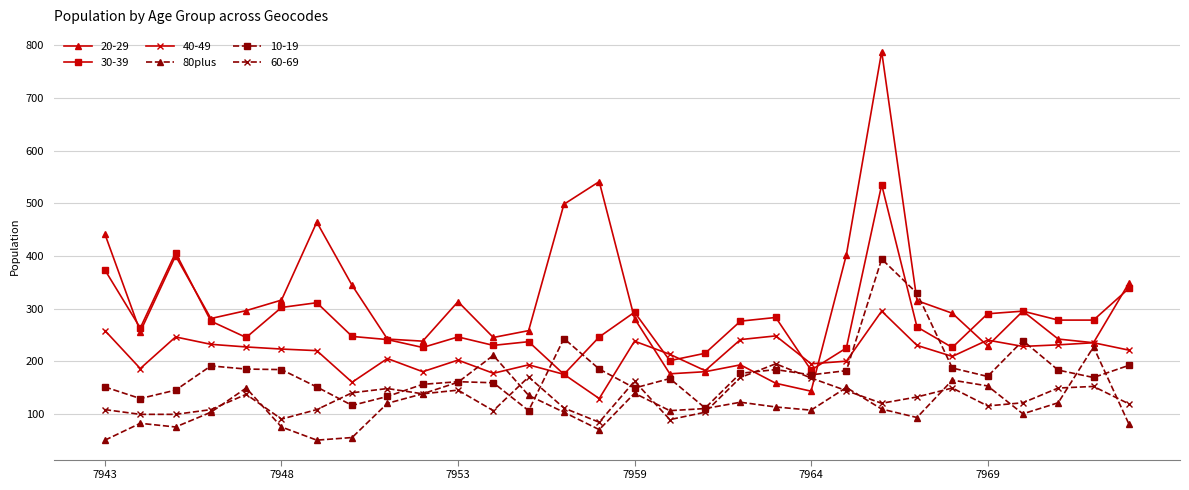

True or false: 30-39 and 10-19 cross at least once.

True